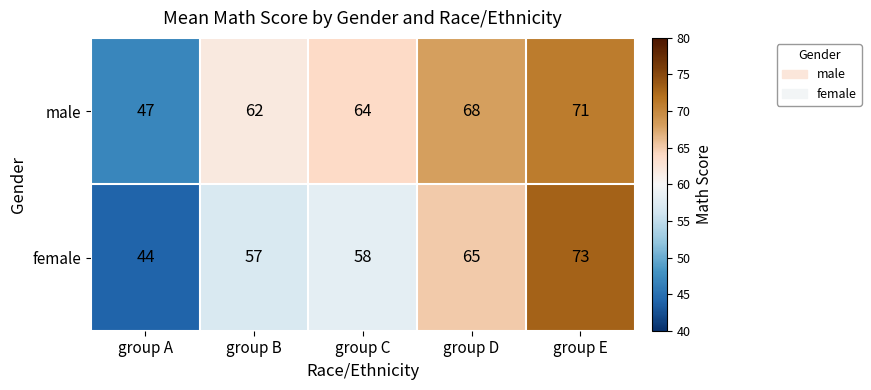

What is the greatest value displayed?

73